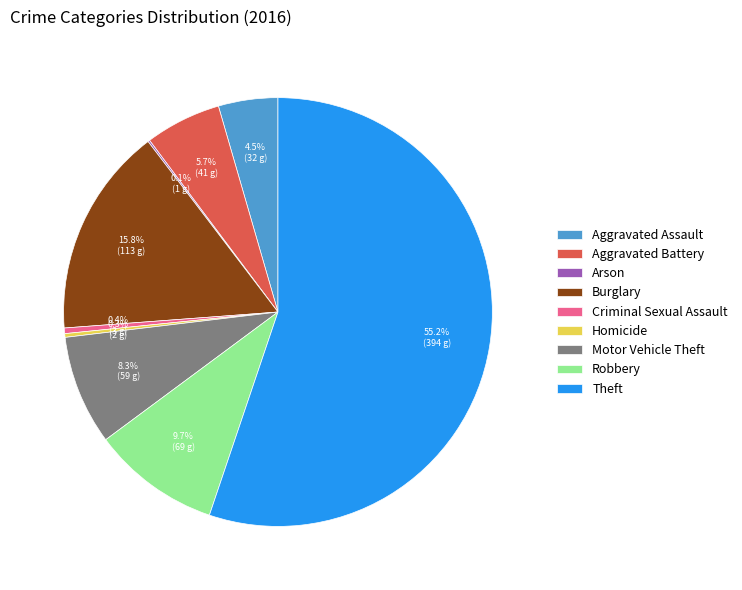

The Homicide slice represents 7% of the pie. True or false?

False